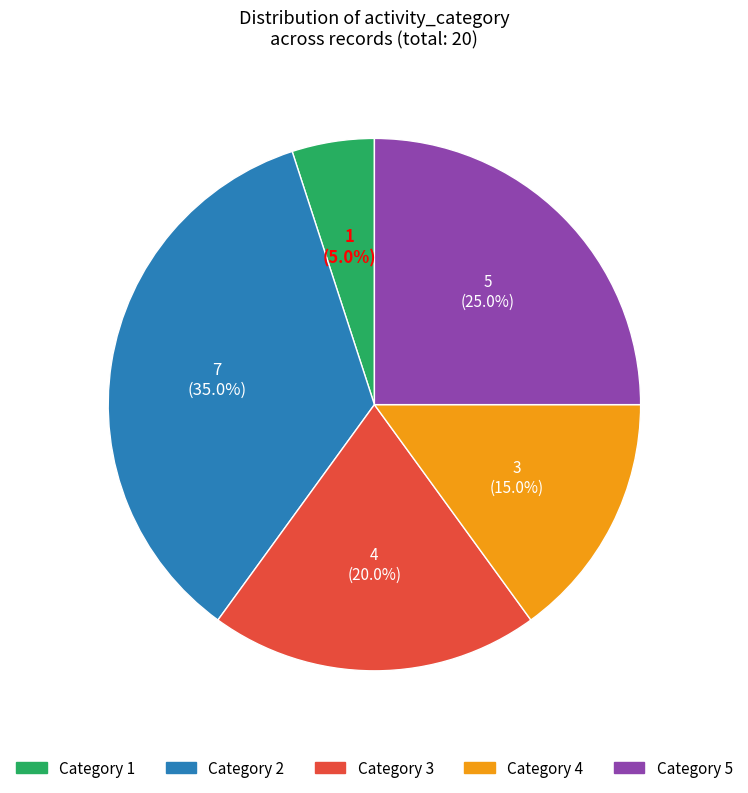

What percentage is NOT represented by Category 4?

85.0%